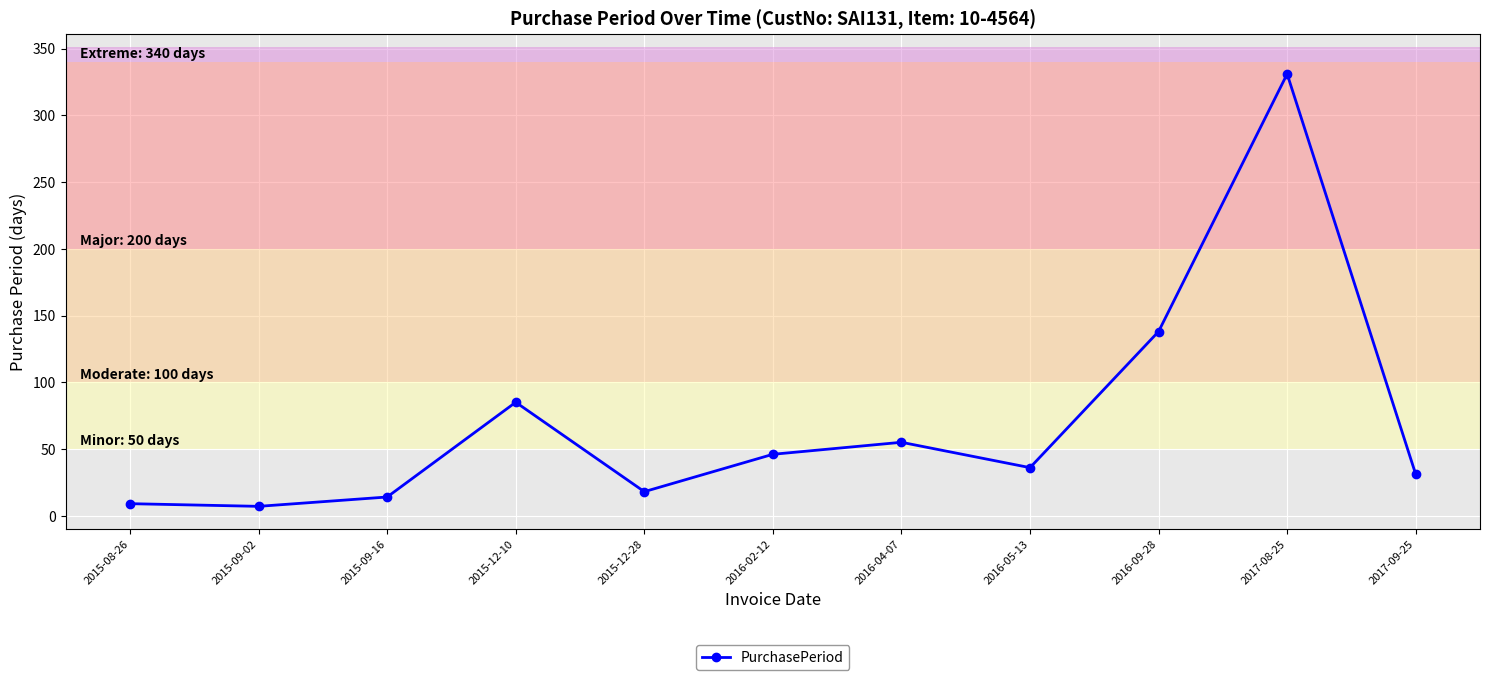

Reading left to right, list all the values displayed in this chart.

2015-08-26=9	2015-09-02=7	2015-09-16=14	2015-12-10=85	2015-12-28=18	2016-02-12=46	2016-04-07=55	2016-05-13=36	2016-09-28=138	2017-08-25=331	2017-09-25=31